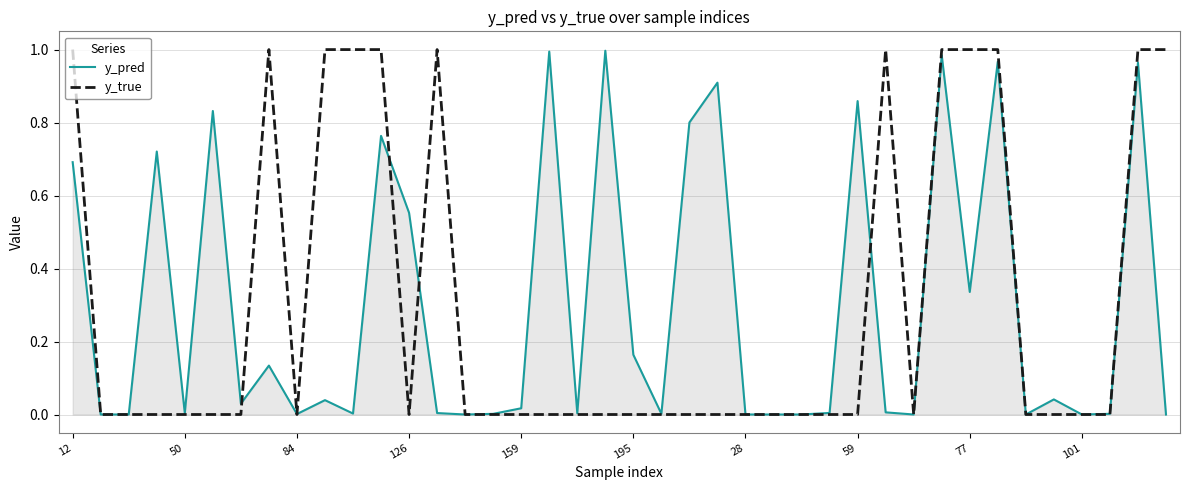

Which series has the largest range (max minus min)?

y_true